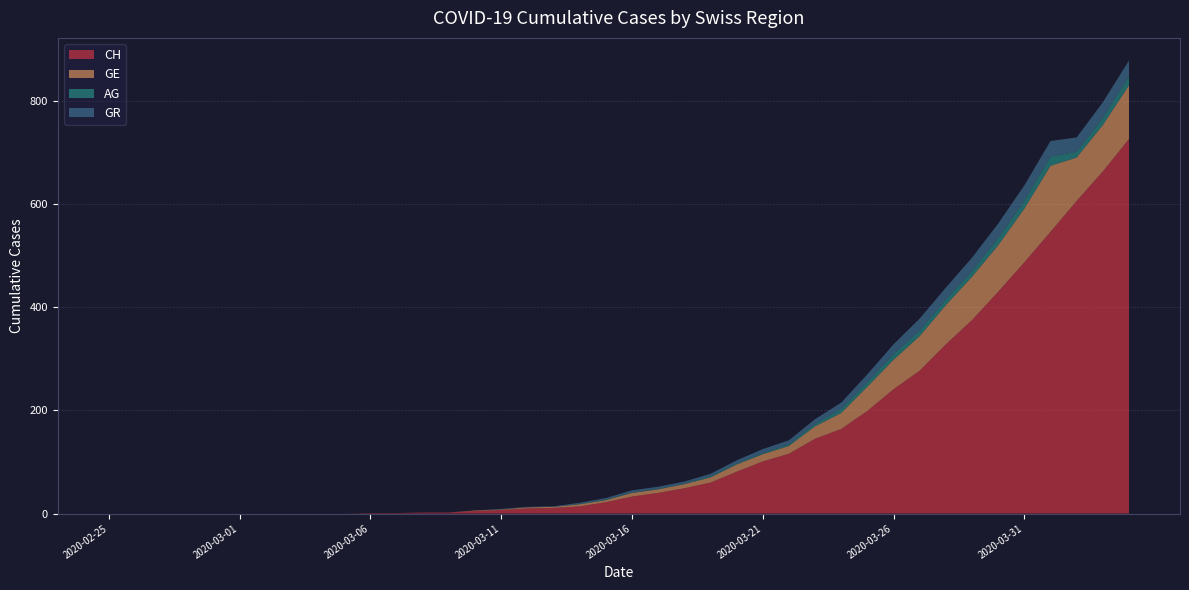

Reading left to right, list all the values displayed in this chart.

CH: 2020-02-25=0	2020-02-26=0	2020-02-27=0	2020-02-28=0	2020-02-29=0	2020-03-01=0	2020-03-02=0	2020-03-03=0	2020-03-04=0	2020-03-05=0	2020-03-06=1	2020-03-07=1	2020-03-08=2	2020-03-09=2	2020-03-10=5	2020-03-11=7	2020-03-12=10	2020-03-13=11	2020-03-14=14	2020-03-15=22	2020-03-16=33	2020-03-17=40	2020-03-18=49	2020-03-19=60	2020-03-20=81	2020-03-21=101	2020-03-22=116	2020-03-23=145	2020-03-24=164	2020-03-25=199	2020-03-26=241	2020-03-27=277	2020-03-28=328	2020-03-29=375	2020-03-30=430	2020-03-31=487	2020-04-01=546	2020-04-02=606	2020-04-03=663	2020-04-04=726
GE: 2020-02-25=0	2020-02-26=0	2020-02-27=0	2020-02-28=0	2020-02-29=0	2020-03-01=0	2020-03-02=0	2020-03-03=0	2020-03-04=0	2020-03-05=0	2020-03-06=0	2020-03-07=0	2020-03-08=0	2020-03-09=0	2020-03-10=1	2020-03-11=1	2020-03-12=2	2020-03-13=2	2020-03-14=4	2020-03-15=4	2020-03-16=7	2020-03-17=7	2020-03-18=8	2020-03-19=10	2020-03-20=14	2020-03-21=14	2020-03-22=15	2020-03-23=24	2020-03-24=31	2020-03-25=47	2020-03-26=57	2020-03-27=67	2020-03-28=76	2020-03-29=84	2020-03-30=90	2020-03-31=104	2020-04-01=128	2020-04-02=84	2020-04-03=90	2020-04-04=104
AG: 2020-02-25=0	2020-02-26=0	2020-02-27=0	2020-02-28=0	2020-02-29=0	2020-03-01=0	2020-03-02=0	2020-03-03=0	2020-03-04=0	2020-03-05=0	2020-03-06=0	2020-03-07=0	2020-03-08=0	2020-03-09=0	2020-03-10=0	2020-03-11=0	2020-03-12=0	2020-03-13=0	2020-03-14=1	2020-03-15=1	2020-03-16=1	2020-03-17=1	2020-03-18=1	2020-03-19=2	2020-03-20=2	2020-03-21=2	2020-03-22=3	2020-03-23=5	2020-03-24=8	2020-03-25=9	2020-03-26=11	2020-03-27=11	2020-03-28=11	2020-03-29=11	2020-03-30=14	2020-03-31=15	2020-04-01=18	2020-04-02=11	2020-04-03=14	2020-04-04=18
GR: 2020-02-25=0	2020-02-26=0	2020-02-27=0	2020-02-28=0	2020-02-29=0	2020-03-01=0	2020-03-02=0	2020-03-03=0	2020-03-04=0	2020-03-05=0	2020-03-06=0	2020-03-07=0	2020-03-08=0	2020-03-09=0	2020-03-10=0	2020-03-11=1	2020-03-12=1	2020-03-13=1	2020-03-14=2	2020-03-15=3	2020-03-16=4	2020-03-17=4	2020-03-18=4	2020-03-19=5	2020-03-20=6	2020-03-21=8	2020-03-22=8	2020-03-23=9	2020-03-24=12	2020-03-25=15	2020-03-26=19	2020-03-27=23	2020-03-28=23	2020-03-29=26	2020-03-30=28	2020-03-31=30	2020-04-01=30	2020-04-02=28	2020-04-03=30	2020-04-04=30